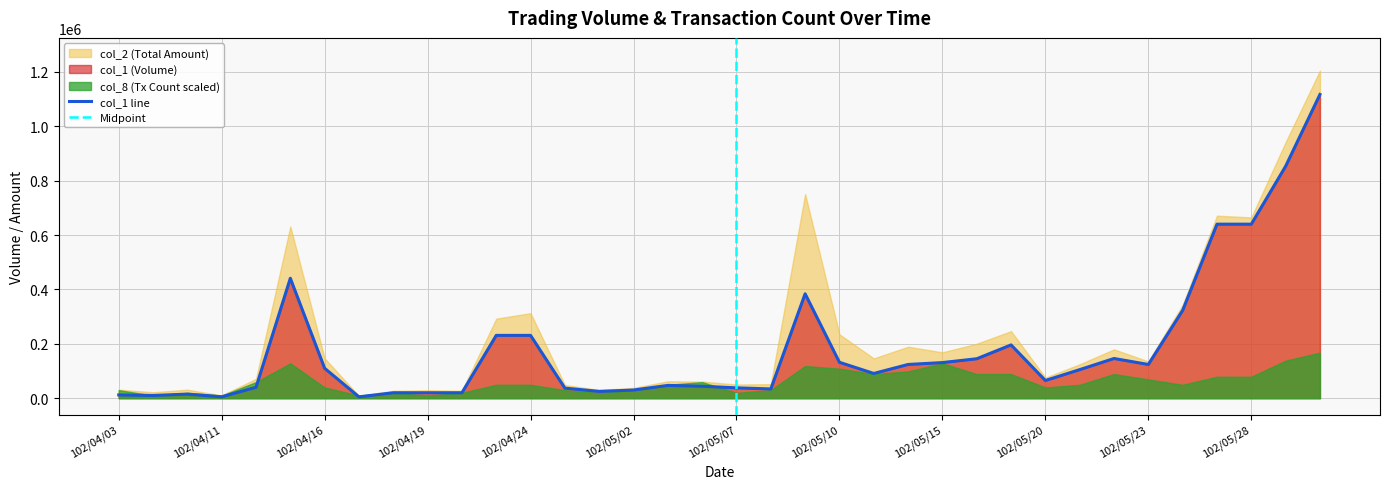

What are all the series names shown in the legend?

col_1, col_2, col_8